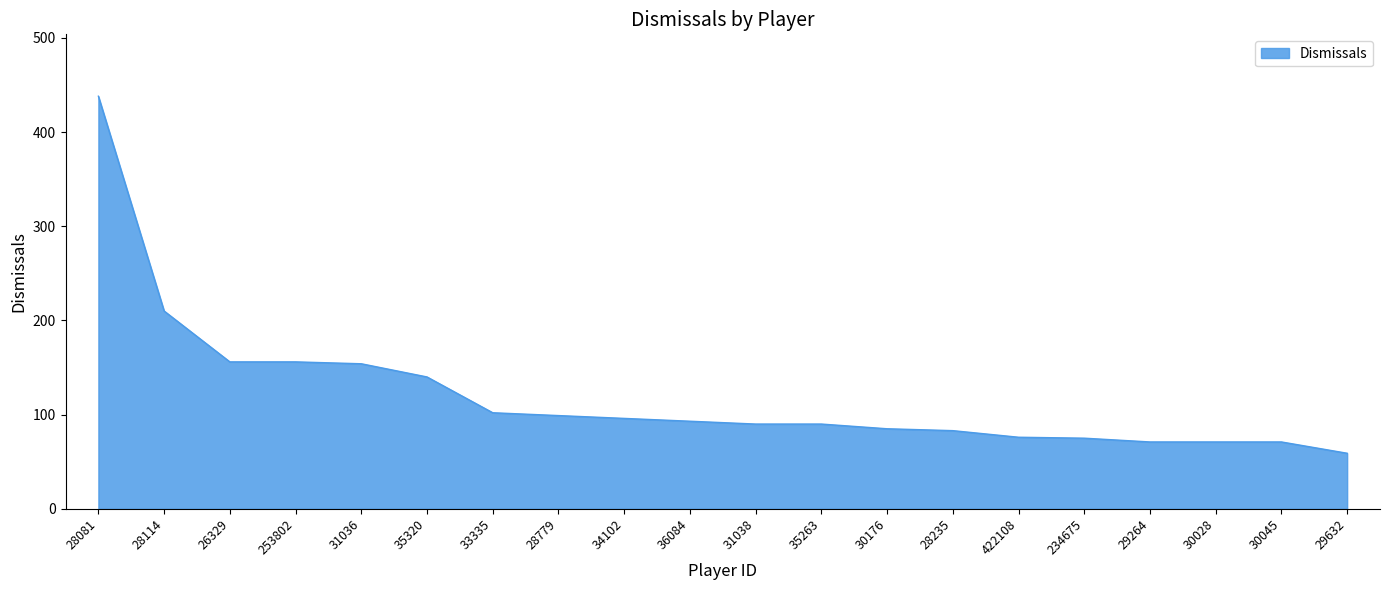

What position from the left is 31036?

5